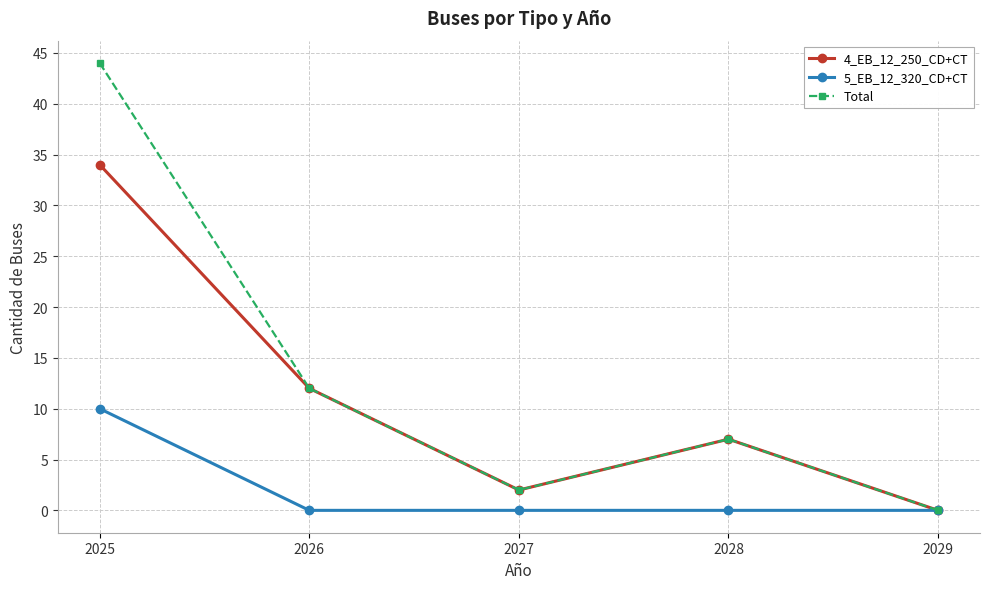

What is the difference between the maximum and minimum values in the 4_EB_12_250_CD+CT series?

34